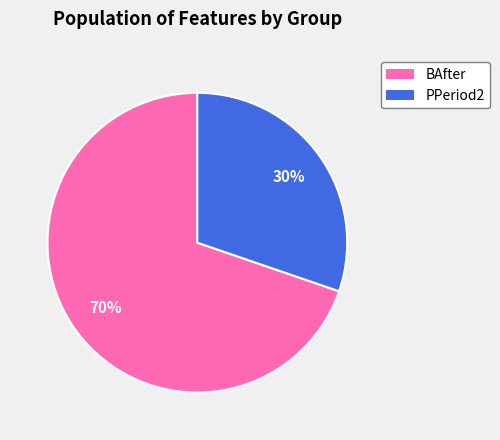

How many slices are in this pie chart?

2